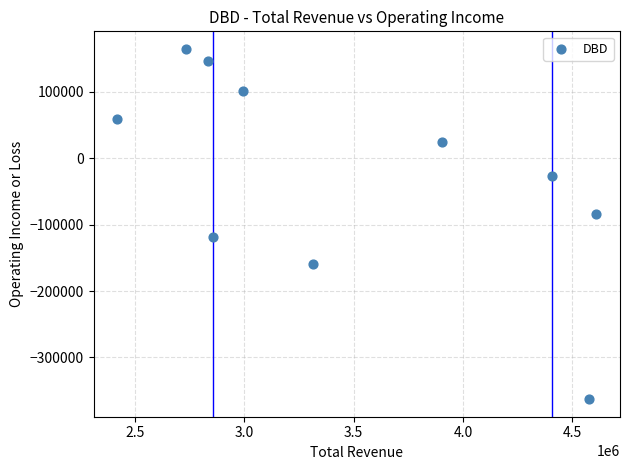

What is the range of X values (max minus min)?

2190000